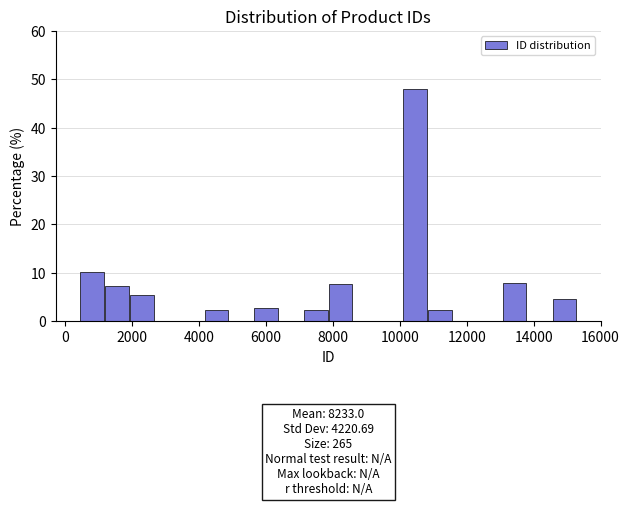

Read against the x-axis, roughly where is the centre of the tallest bar?

10400